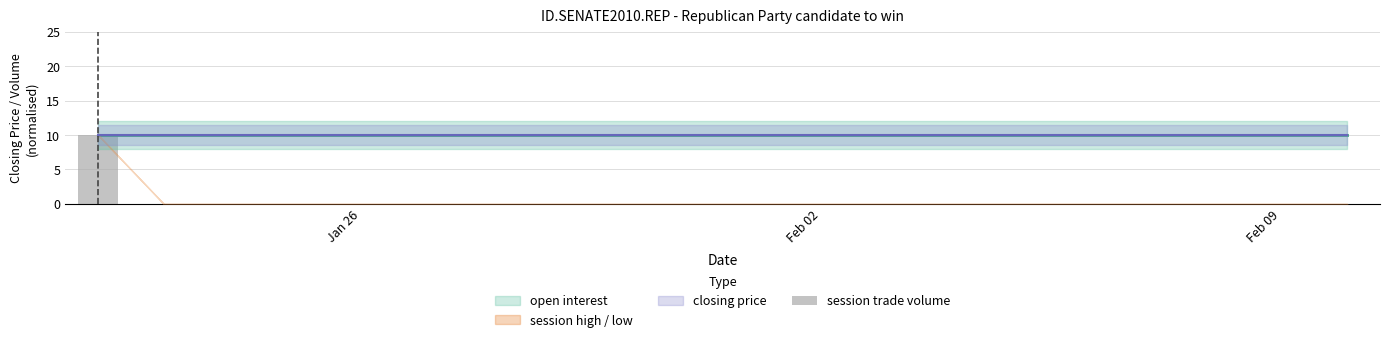

What is the maximum value shown in the chart?

10